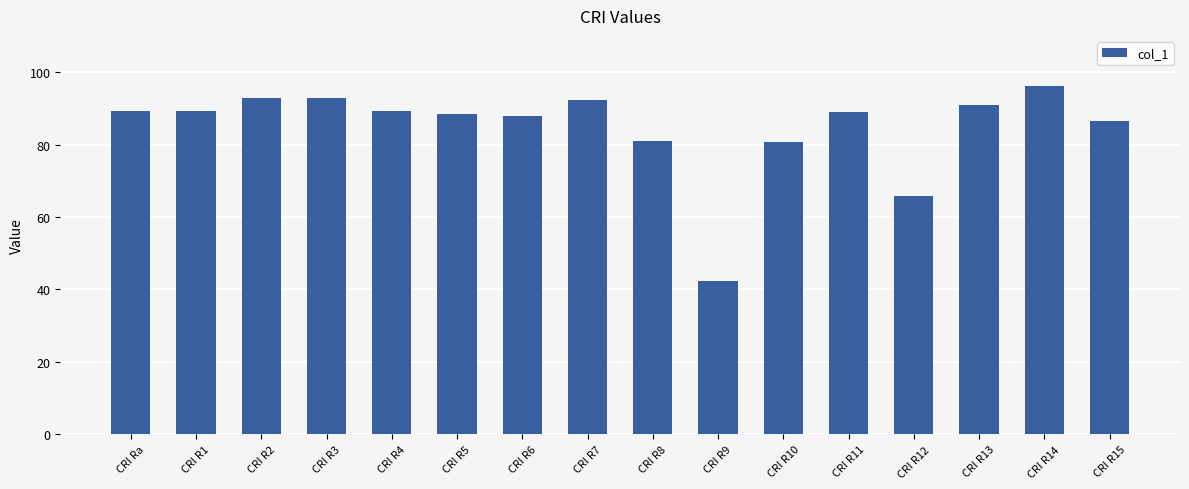

What is the value of the 4th bar from the left?

92.9